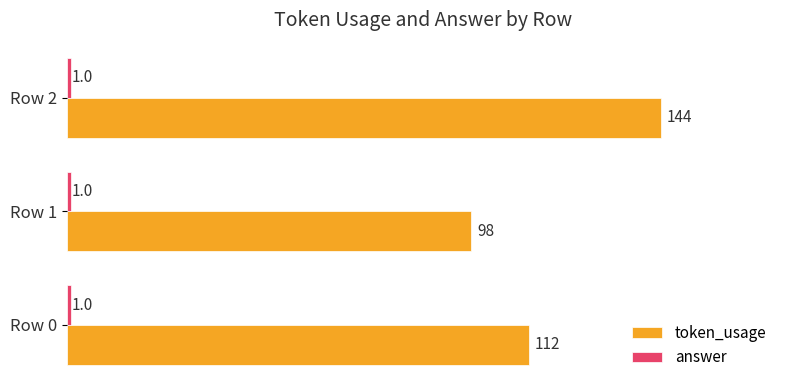

What is the maximum value shown in the chart?

144